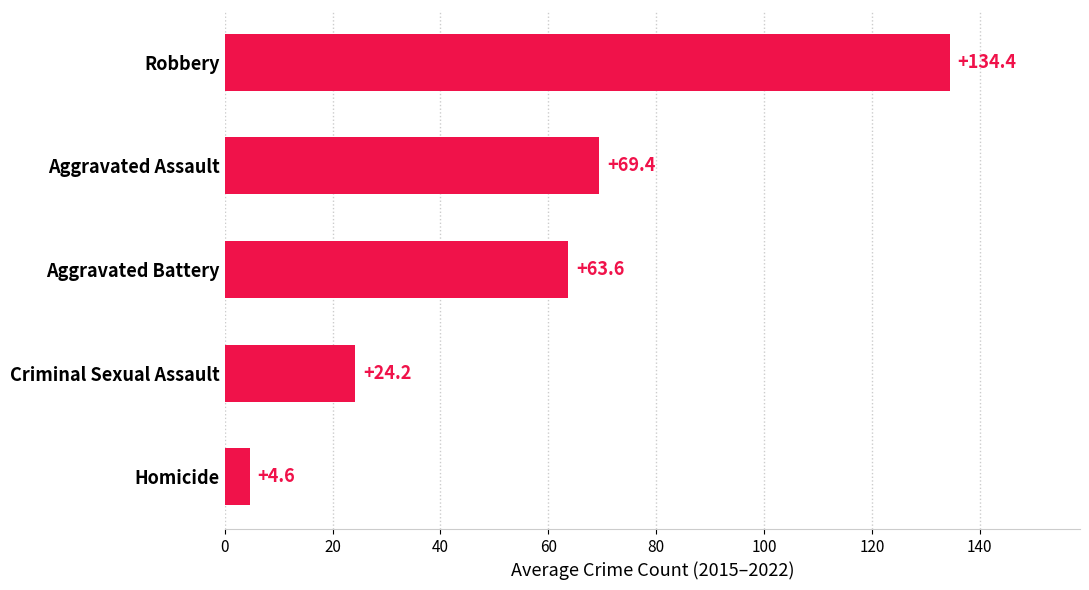

Between Homicide and Aggravated Battery, which is larger?

Aggravated Battery